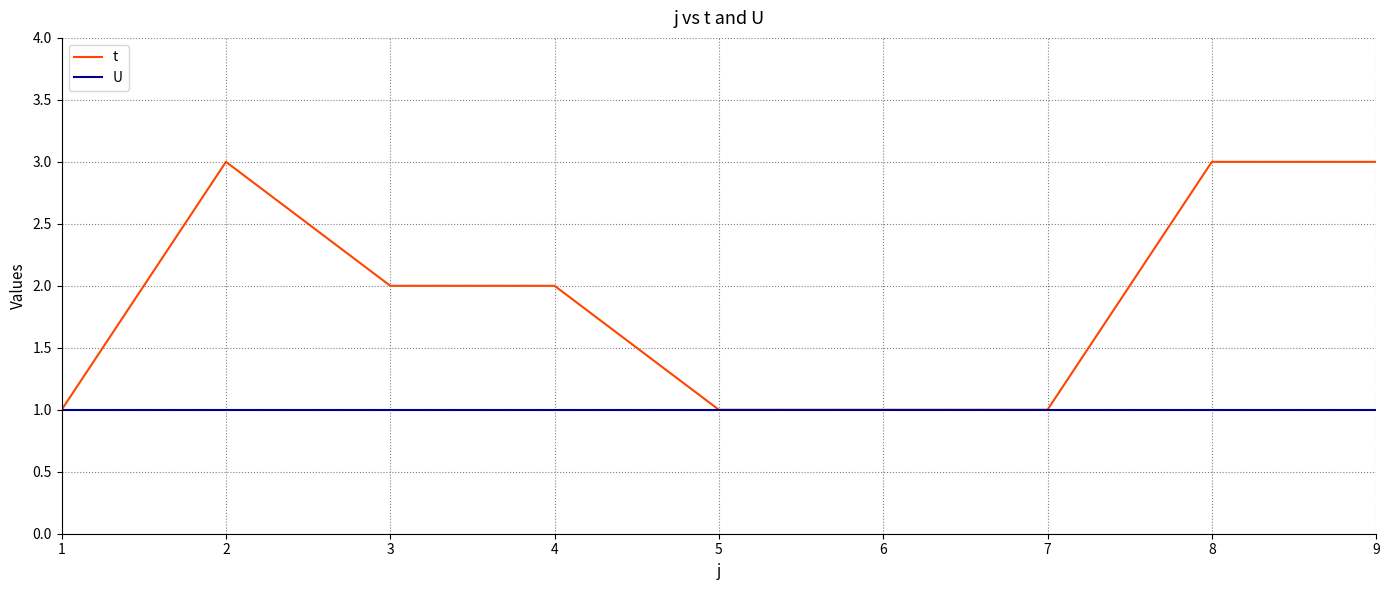

True or false: t has a value of 3 at 4.

False